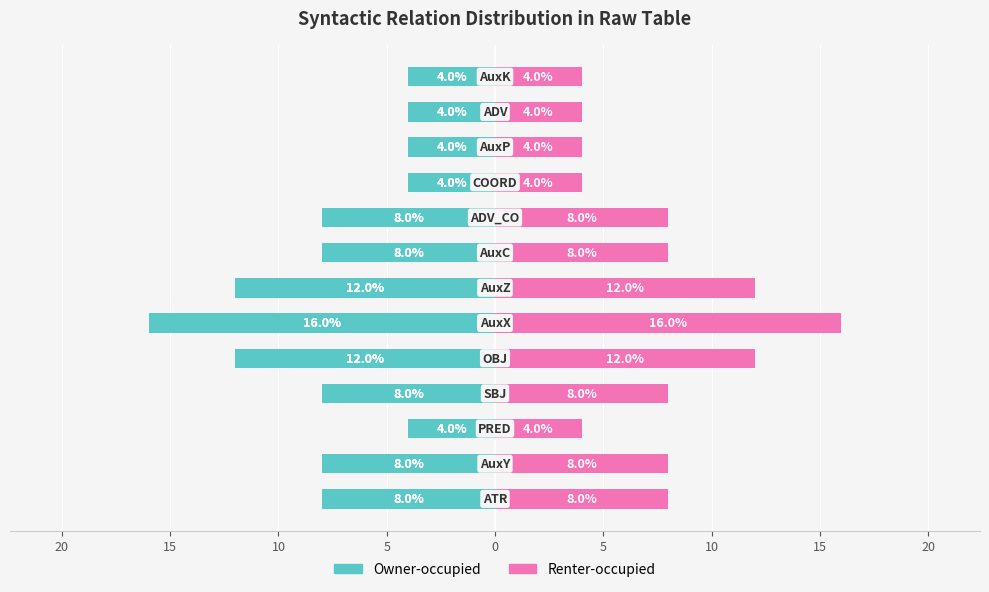

Is it true that Owner-occupied equals -4 at 15?

True